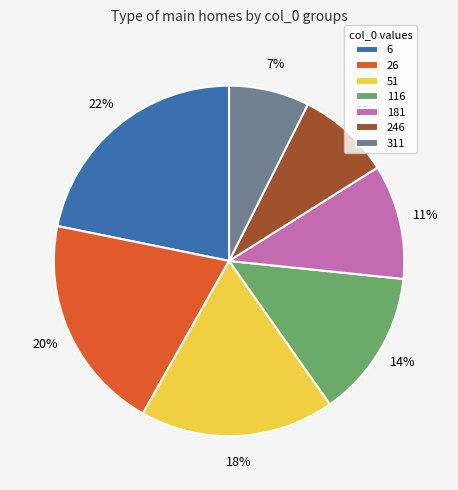

What percentage is the 6 slice, to the nearest percent?

22%